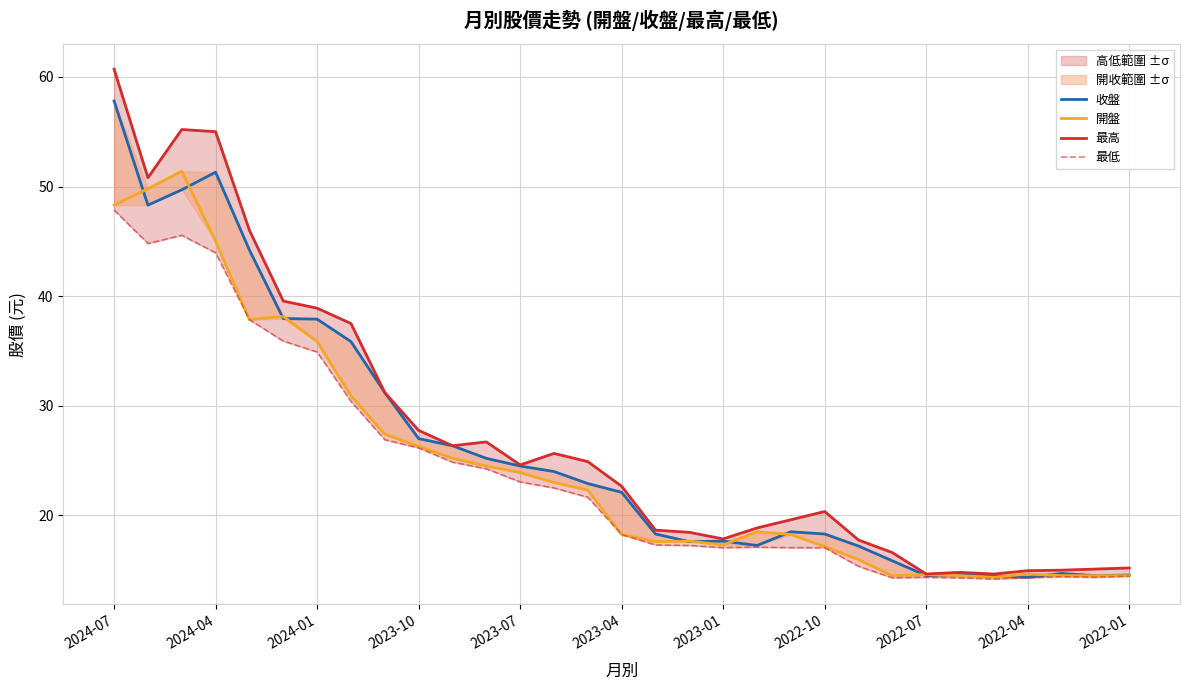

What is the maximum value for 最高?

60.7